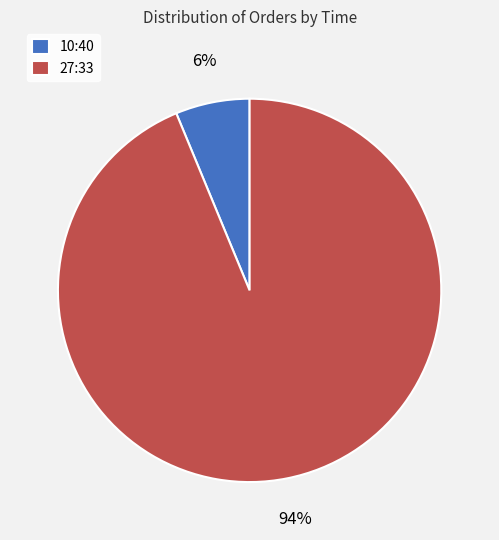

Rank the categories by value from lowest to highest.

10:40, 27:33